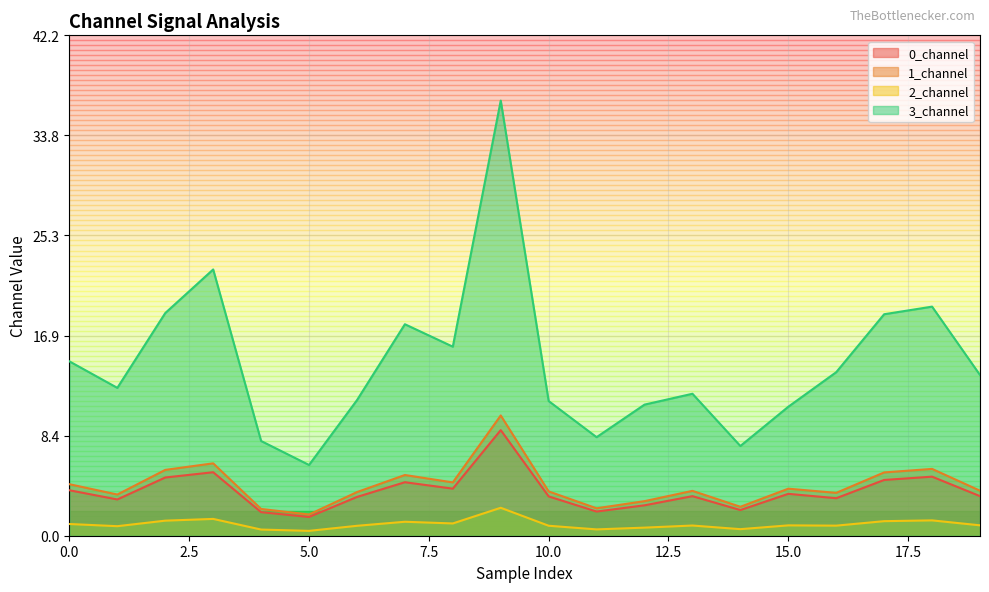

What is the sum of all 3_channel values?

290.7